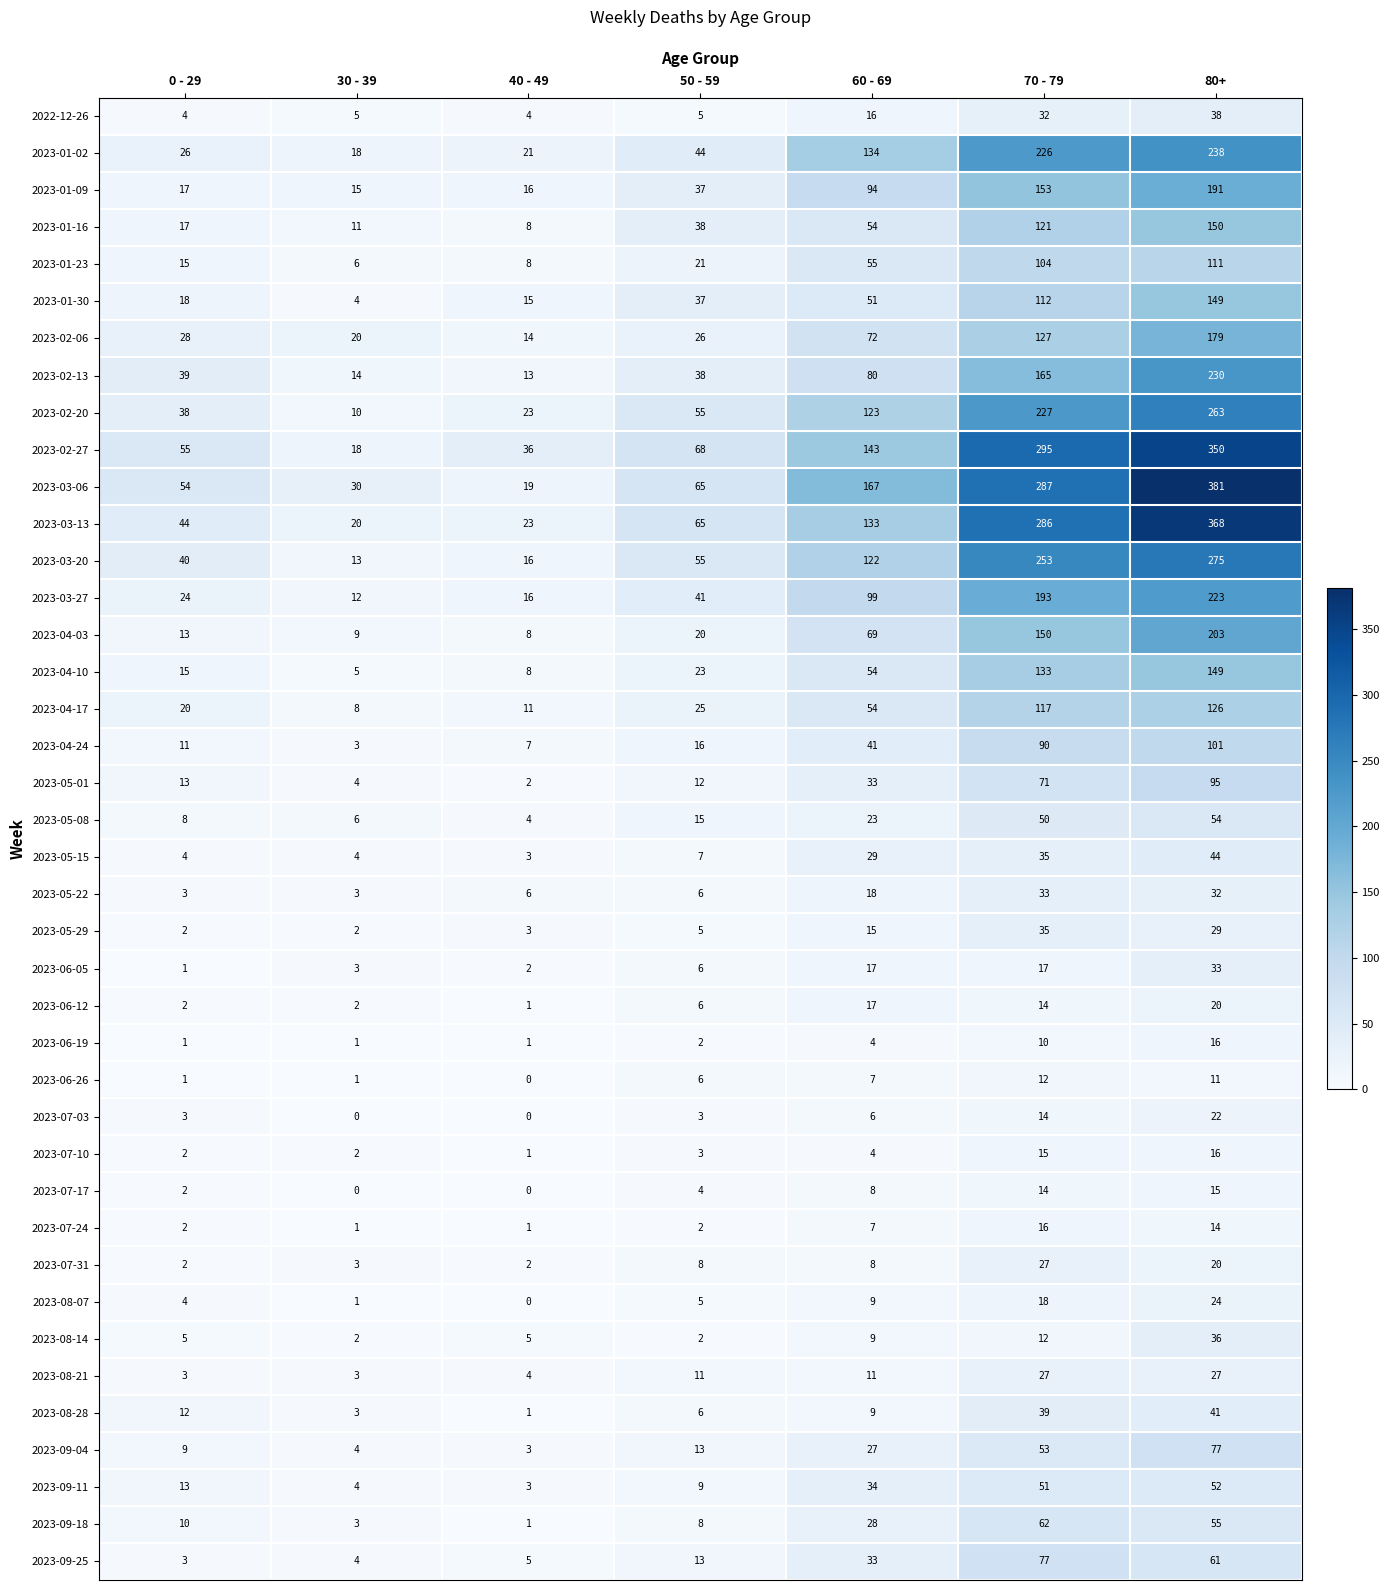

What is the maximum value shown in the chart?

381